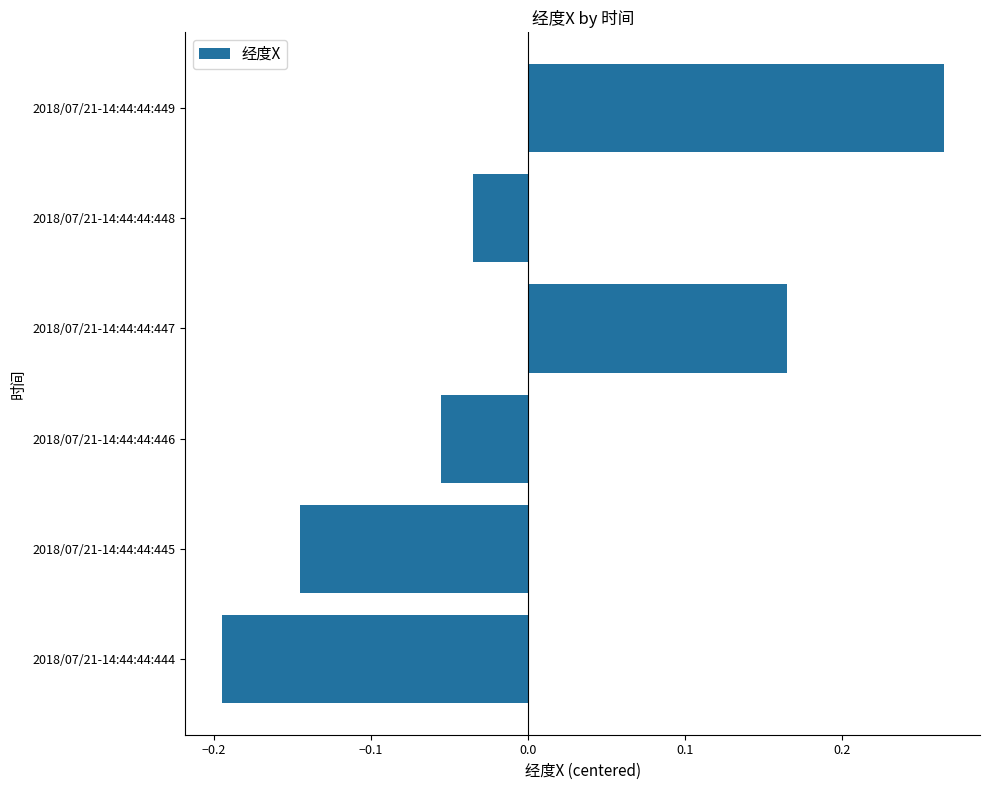

What is the difference between the maximum and second lowest values?

0.4